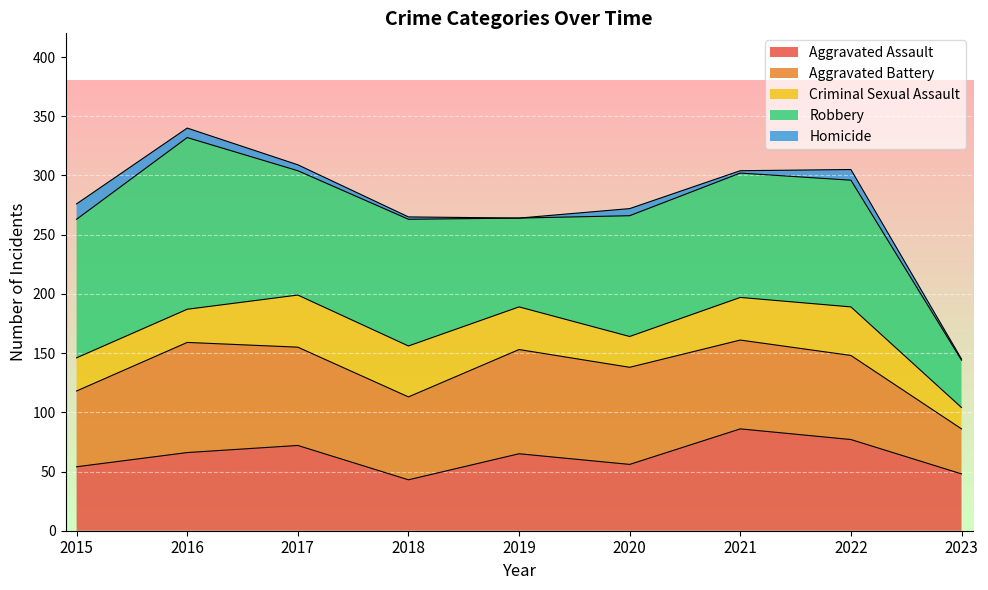

The value of Aggravated Assault at 2022 is 77. True or false?

True